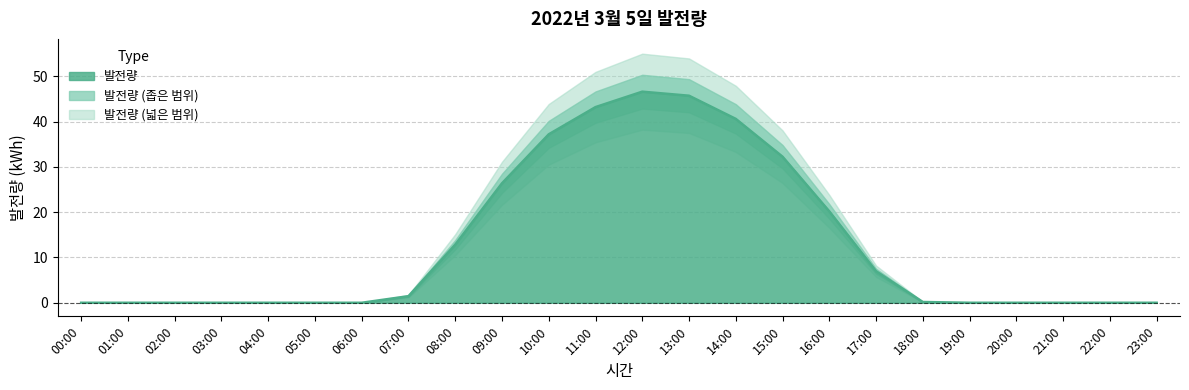

Reading right to left, extract all data points from this chart.

23:00=0.0	22:00=0.0	21:00=0.0	20:00=0.0	19:00=0.0	18:00=0.2	17:00=7.0	16:00=20.2	15:00=32.2	14:00=40.6	13:00=45.7	12:00=46.6	11:00=43.2	10:00=37.2	09:00=26.4	08:00=12.8	07:00=1.5	06:00=0.0	05:00=0.0	04:00=0.0	03:00=0.0	02:00=0.0	01:00=0.0	00:00=0.0